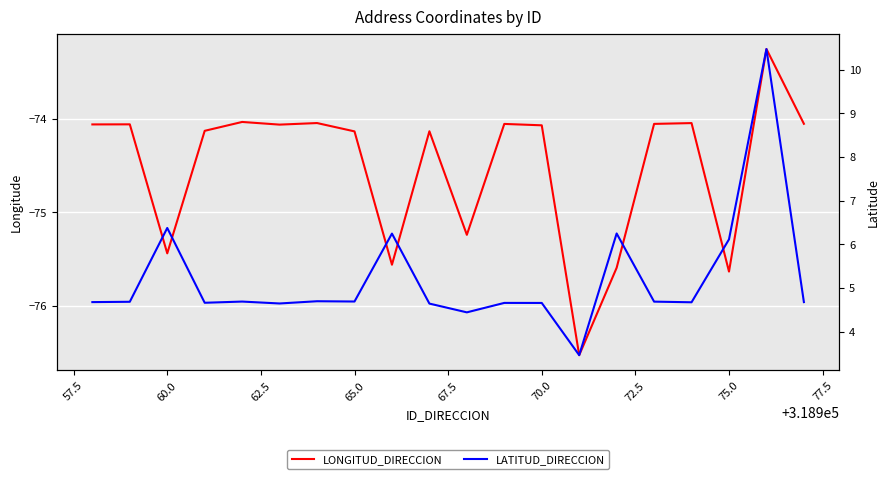

What is the label of the 3rd point from the left?

60.0